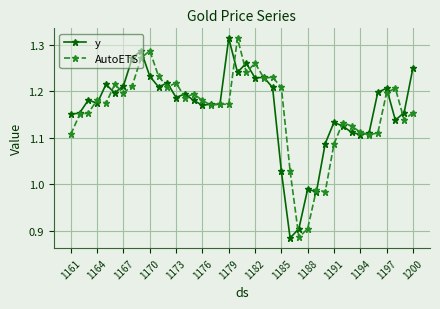

At how many categories does at least one series exceed 1?

37